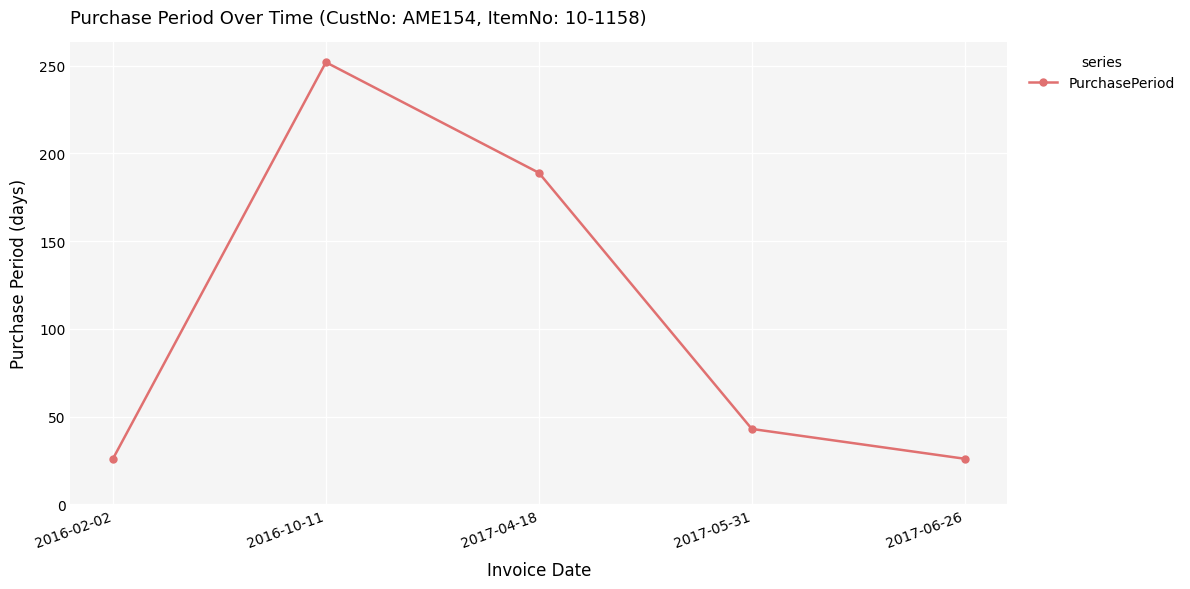

The value at 2017-04-18 is 189. True or false?

True